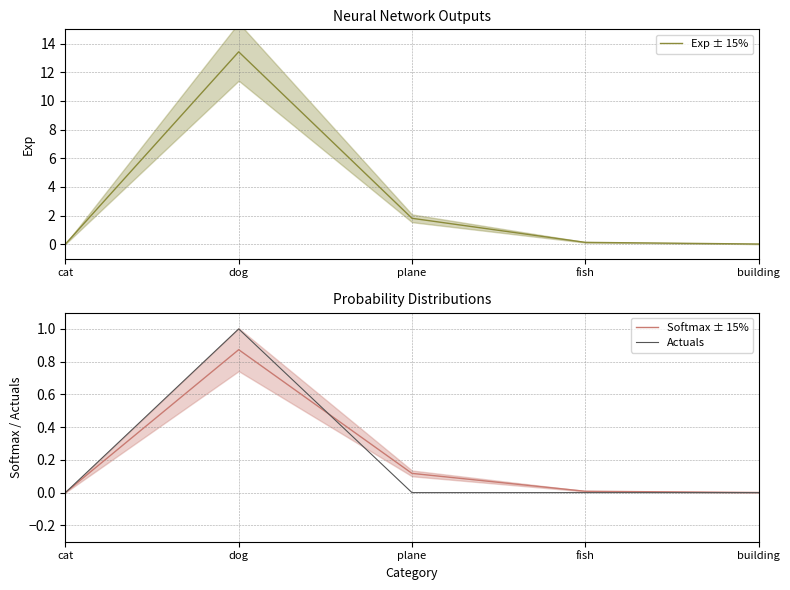

Reading left to right, list all the values displayed in this chart.

Exp ± 15%: 0.0	13.4	1.8	0.1	0.0
Softmax ± 15%: 0.0	0.9	0.1	0.0	0.0
Actuals: 0.0	1.0	0.0	0.0	0.0